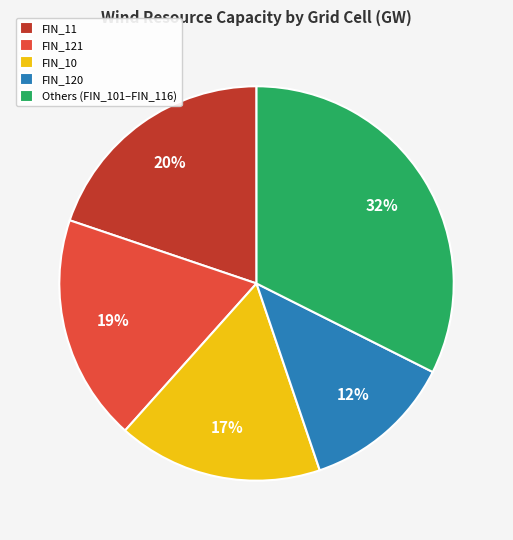

Combined, do FIN_121 and Others (FIN_101–FIN_116) account for over 50%?

Yes